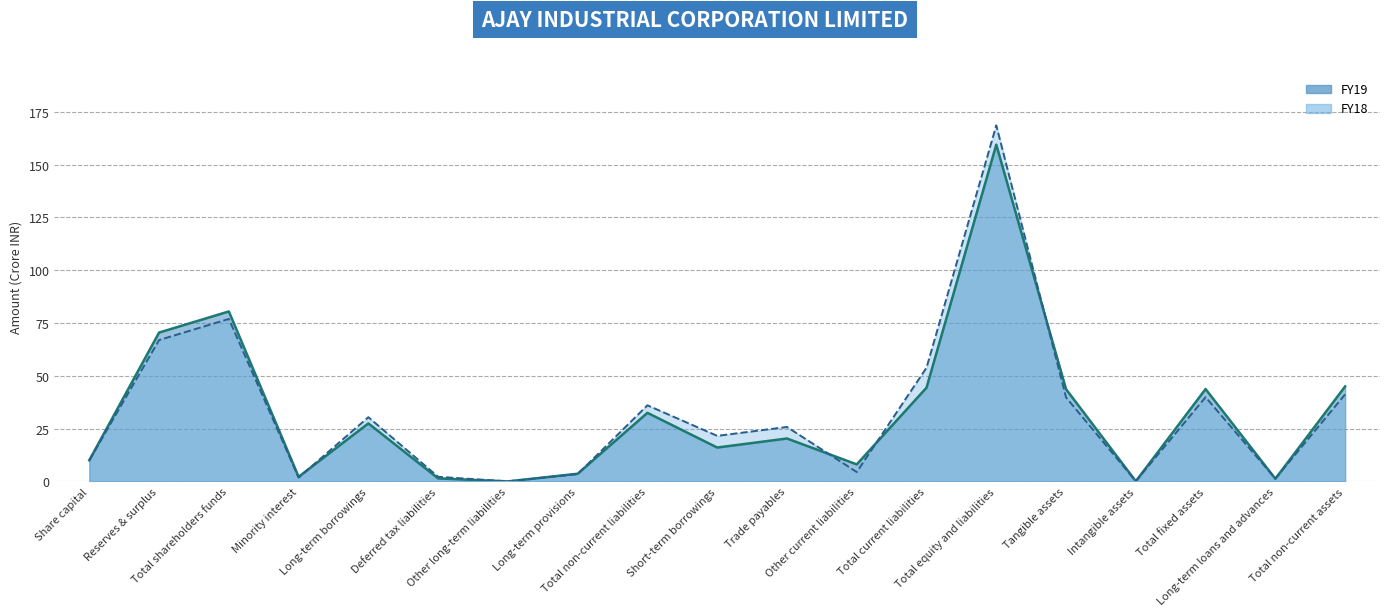

Is the value of FY19 line at Total equity and liabilities greater than the value of FY18 line at Reserves & surplus?

Yes